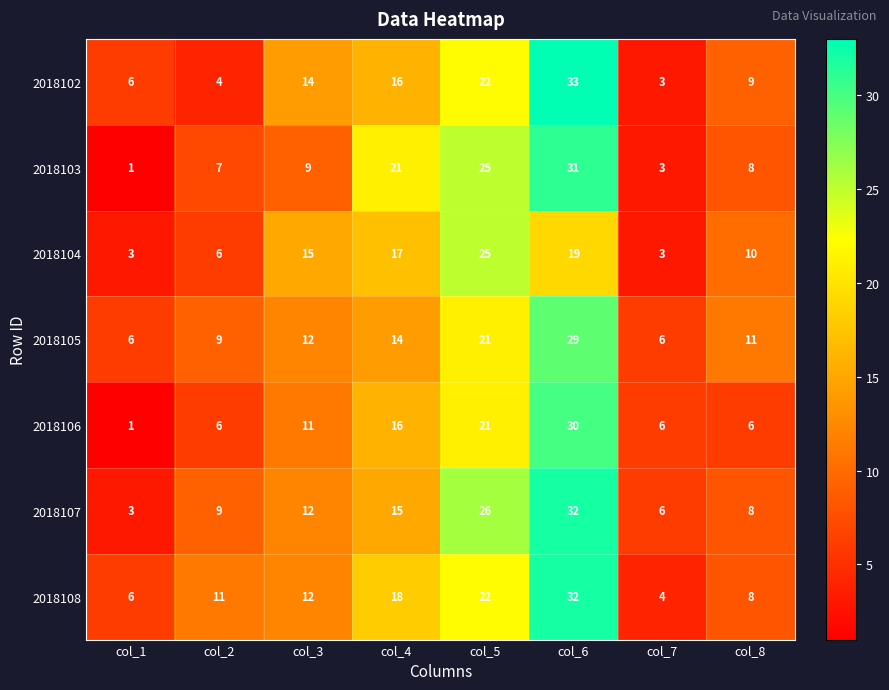

Which series changed the most between col_3 and col_6?

2018103